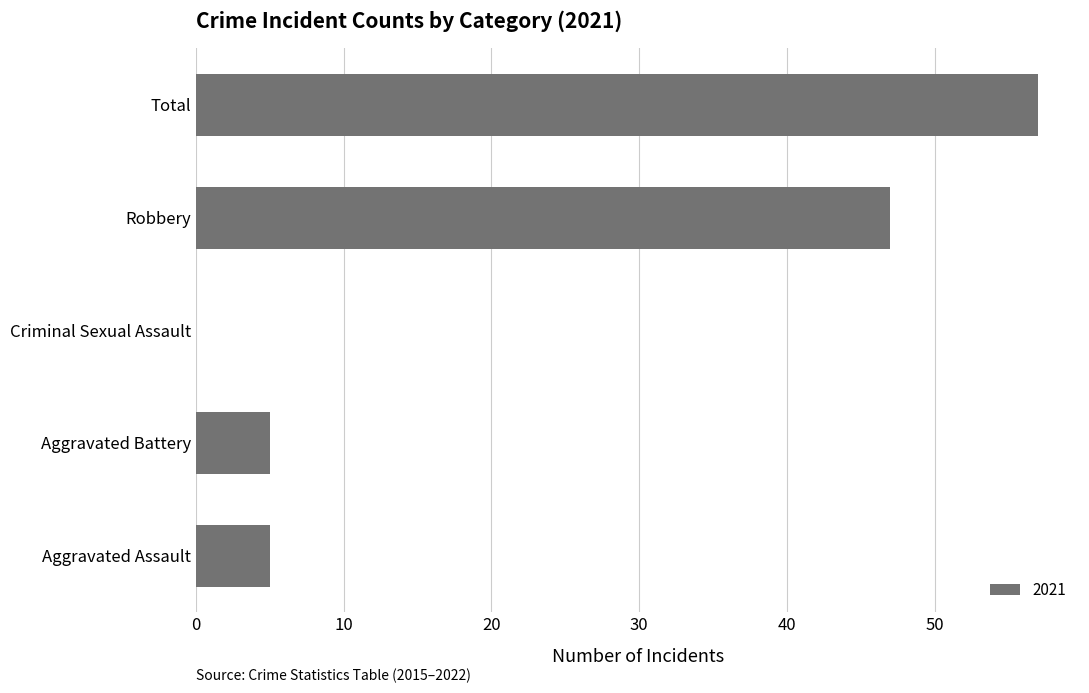

At which category does the chart reach its peak across all series?

Total